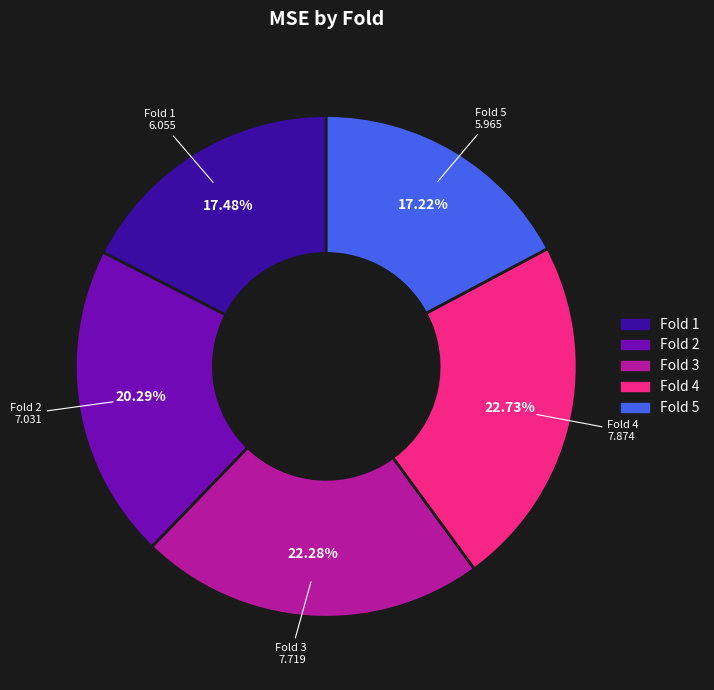

Does Fold 3 represent more than half of the total?

No